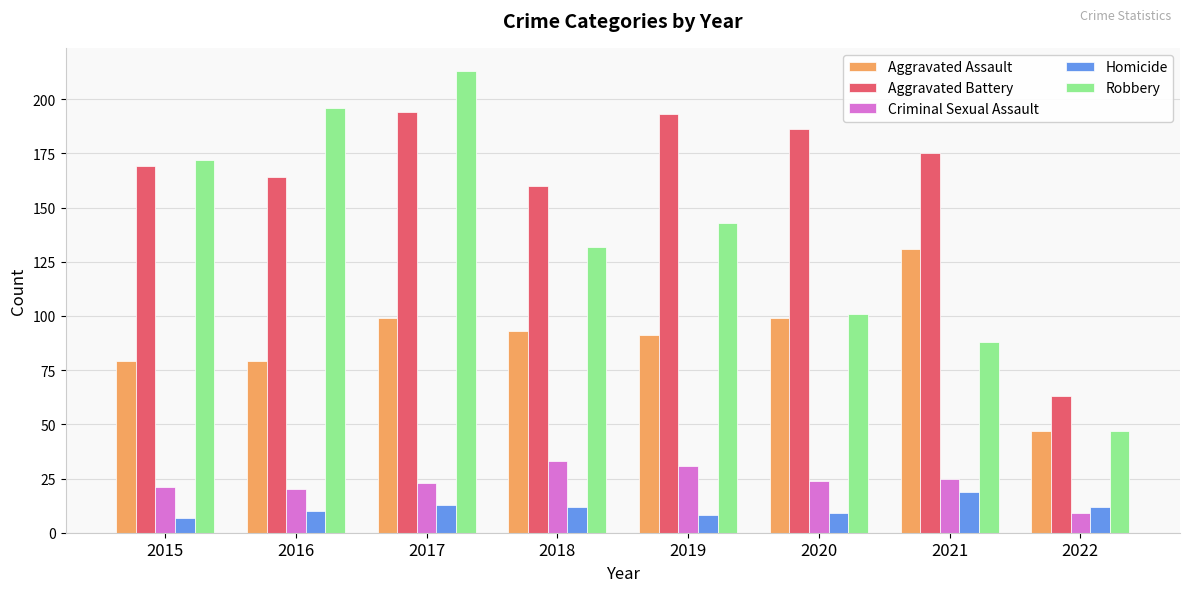

Which series changed the most between 2020 and 2022?

Aggravated Battery